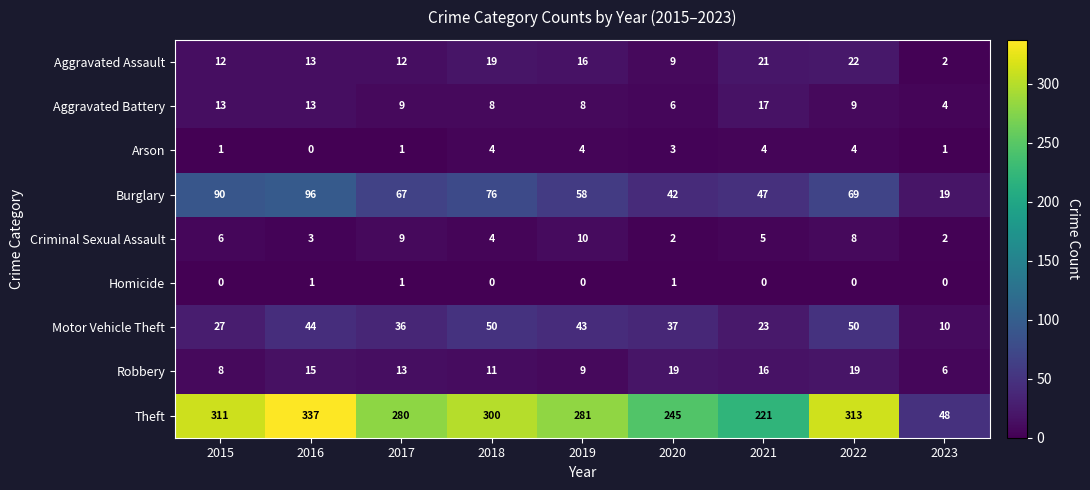

Which series has the widest spread of values?

Theft